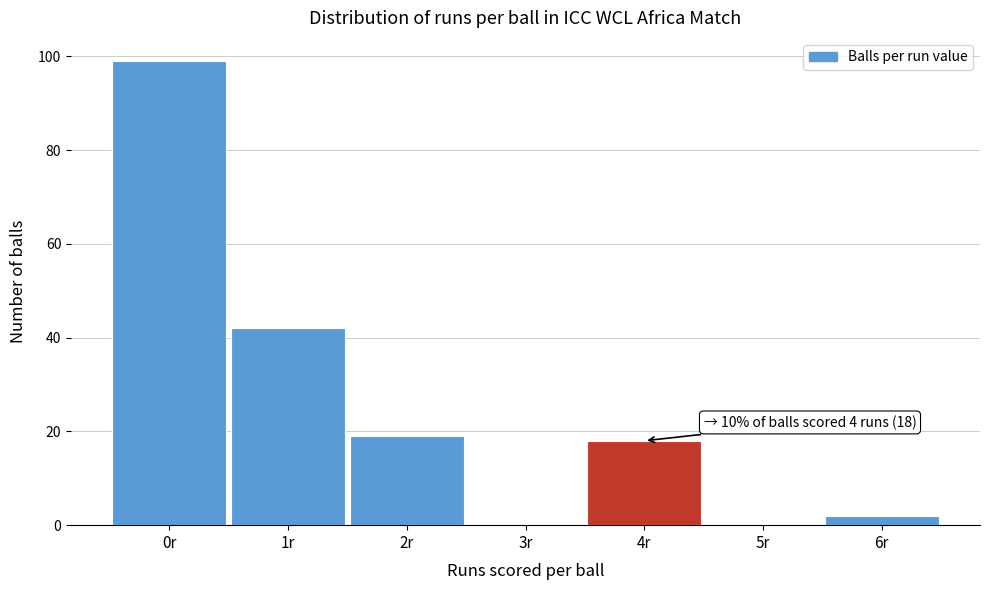

Reading right to left, list all the values displayed in this chart.

6r=2	5r=0	4r=18	3r=0	2r=19	1r=42	0r=99